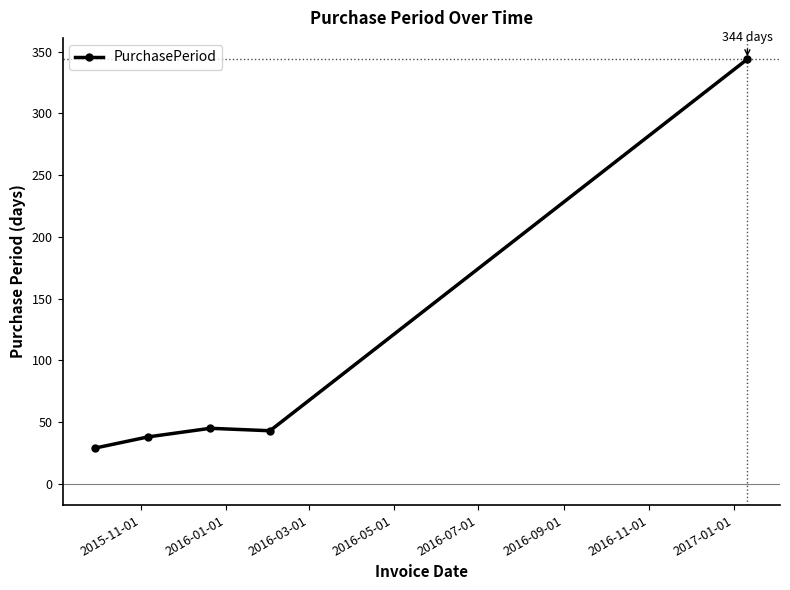

What is the sum of all values?

499